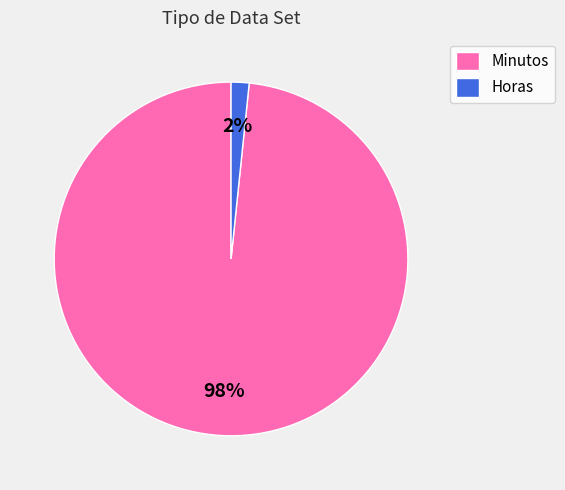

Rank the categories by value from highest to lowest.

Minutos, Horas